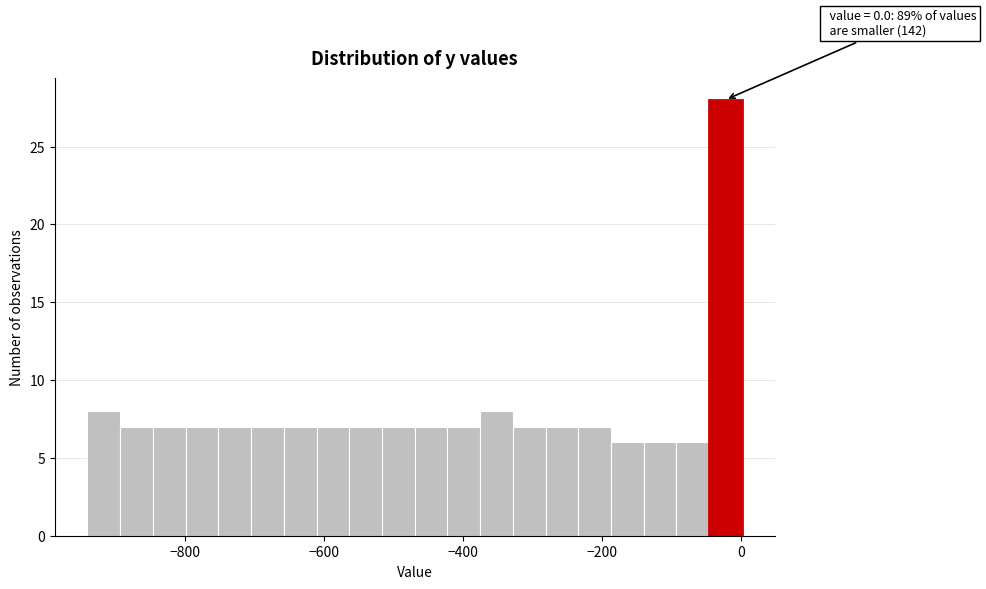

Around what value on the x-axis is the tallest bar? Give the approximate position of its centre, as read against the axis.

-20